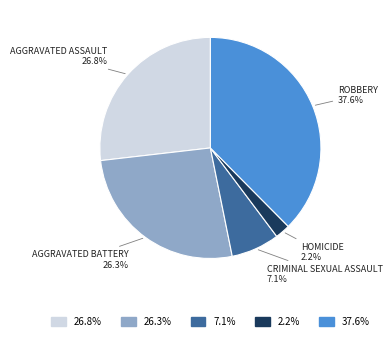

Is there a majority slice in this chart?

No